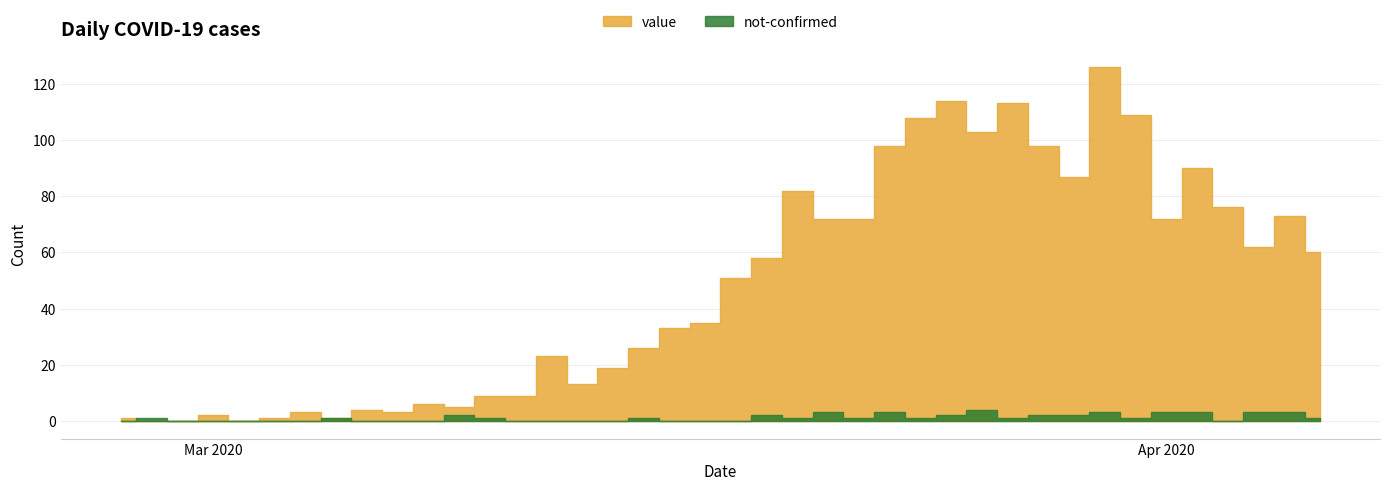

At which category is the sum across all series the highest?

2020-03-30